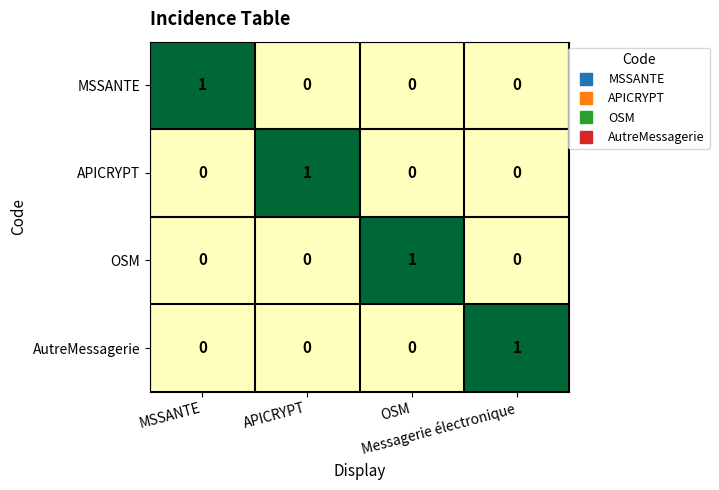

How many AutreMessagerie values are between 0 and 1?

4